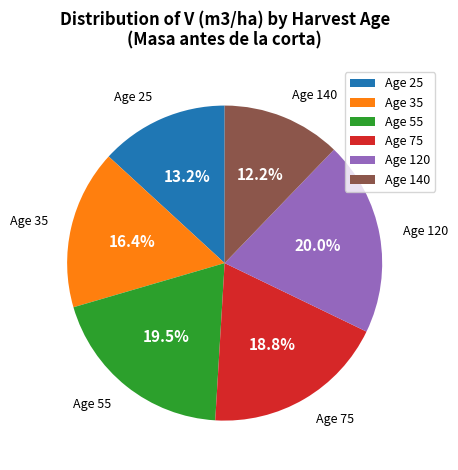

Is there a majority slice in this chart?

No